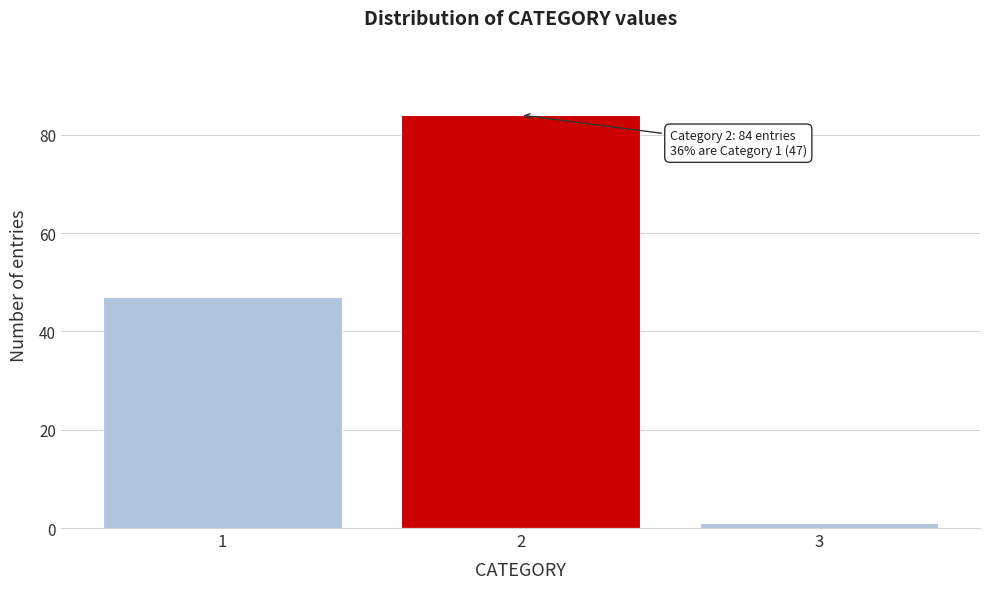

Reading left to right, list all the values displayed in this chart.

47	84	1